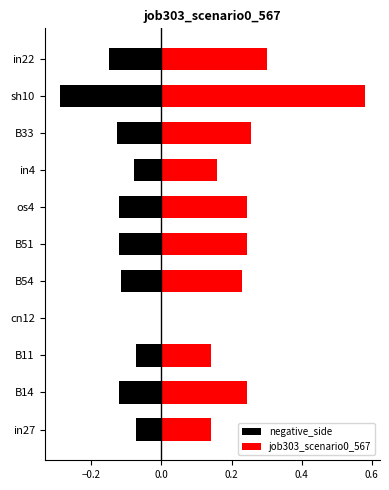

What is the difference between the maximum and minimum values in the negative_side series?

0.3